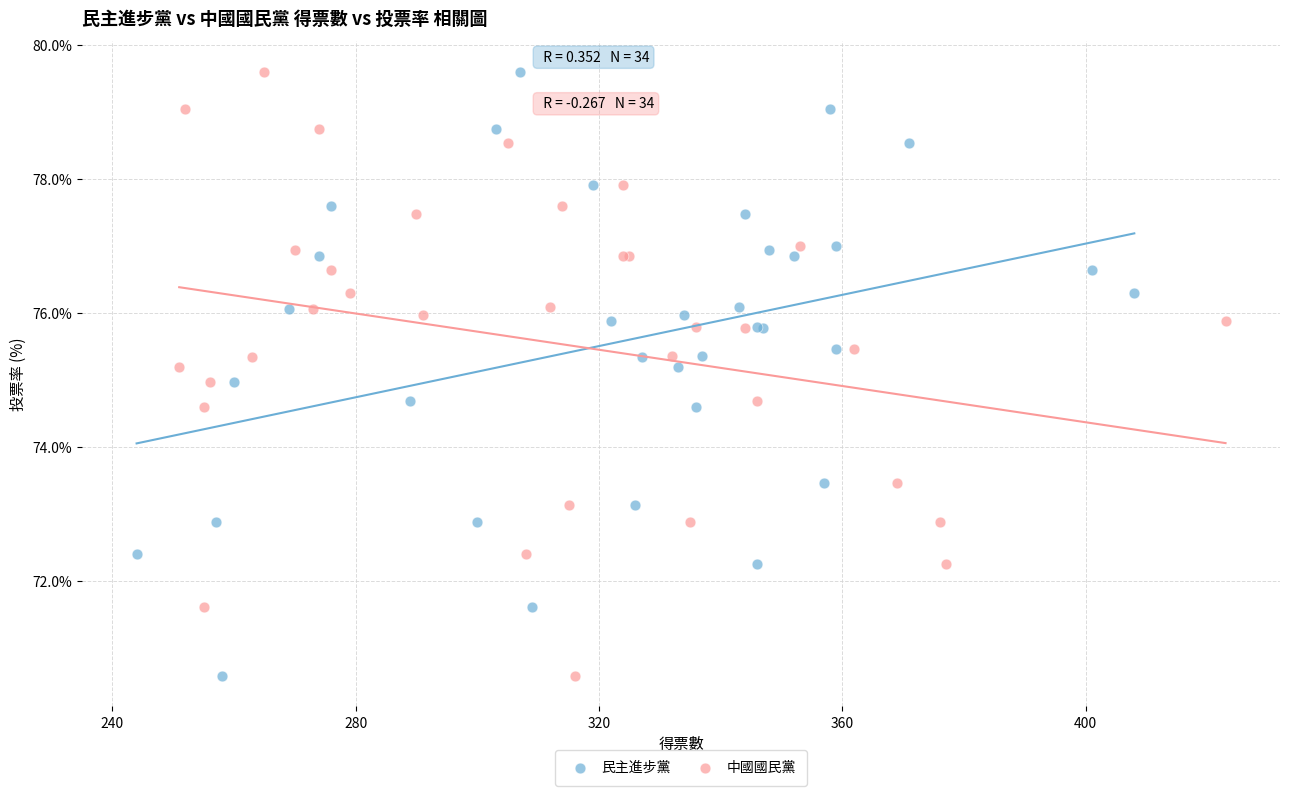

What are all the series names shown in the legend?

民主進步黨, 中國國民黨